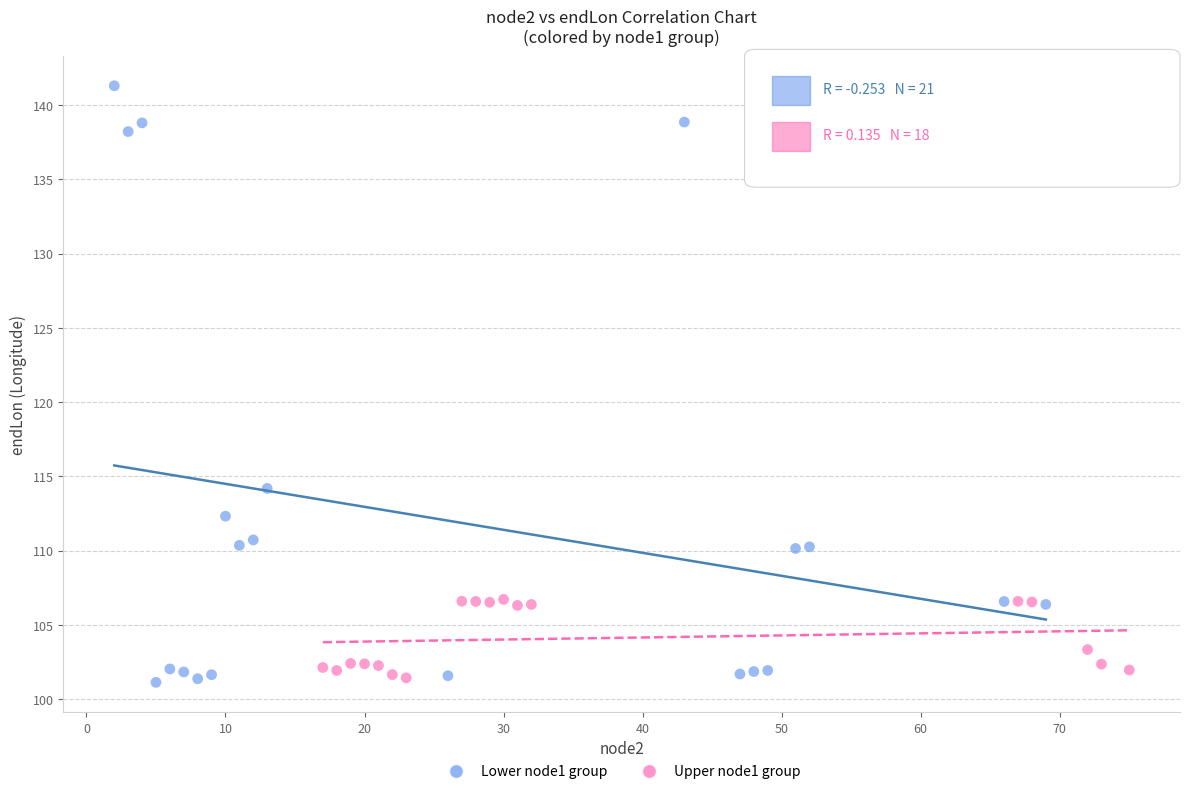

Which series has the largest Y range (max minus min)?

Lower node1 group